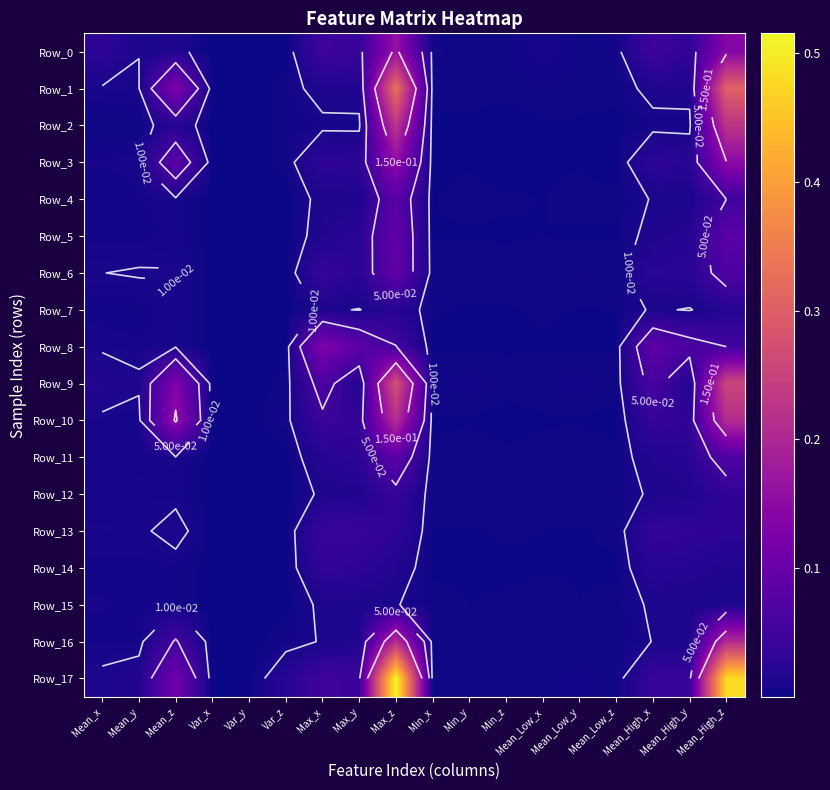

What is the difference between the maximum and minimum values in the Row_5 series?

0.1